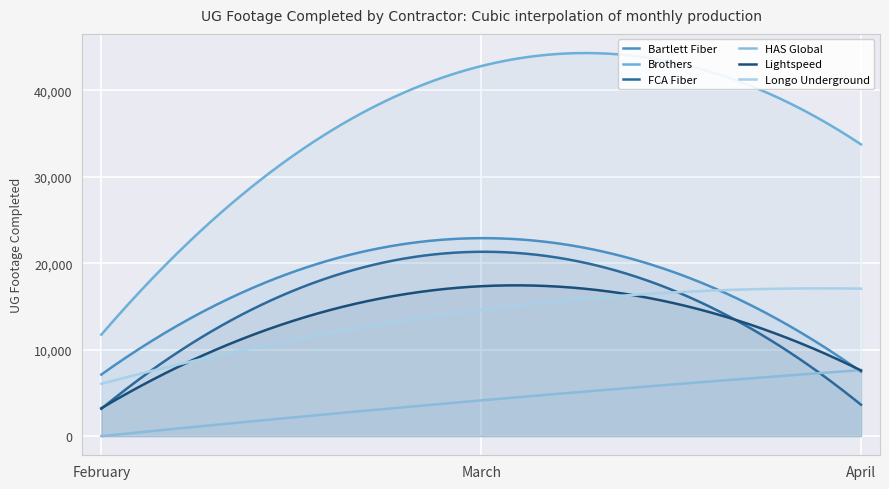

Rank the categories by Lightspeed value from lowest to highest.

February, April, March